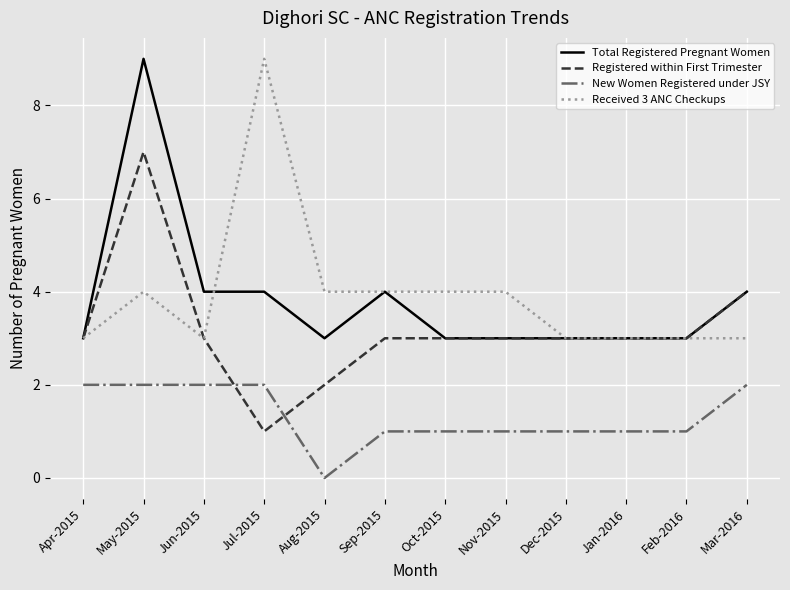

What position from the left is Oct-2015?

7